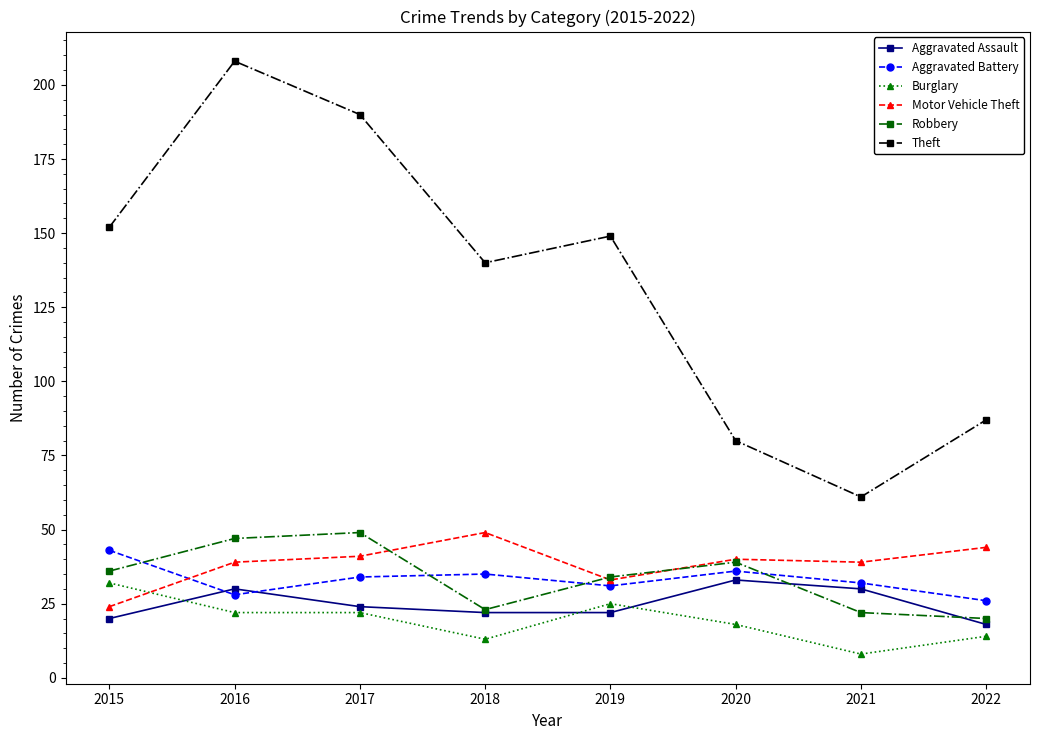

What is the spread (max minus min) of values at 2022?

73